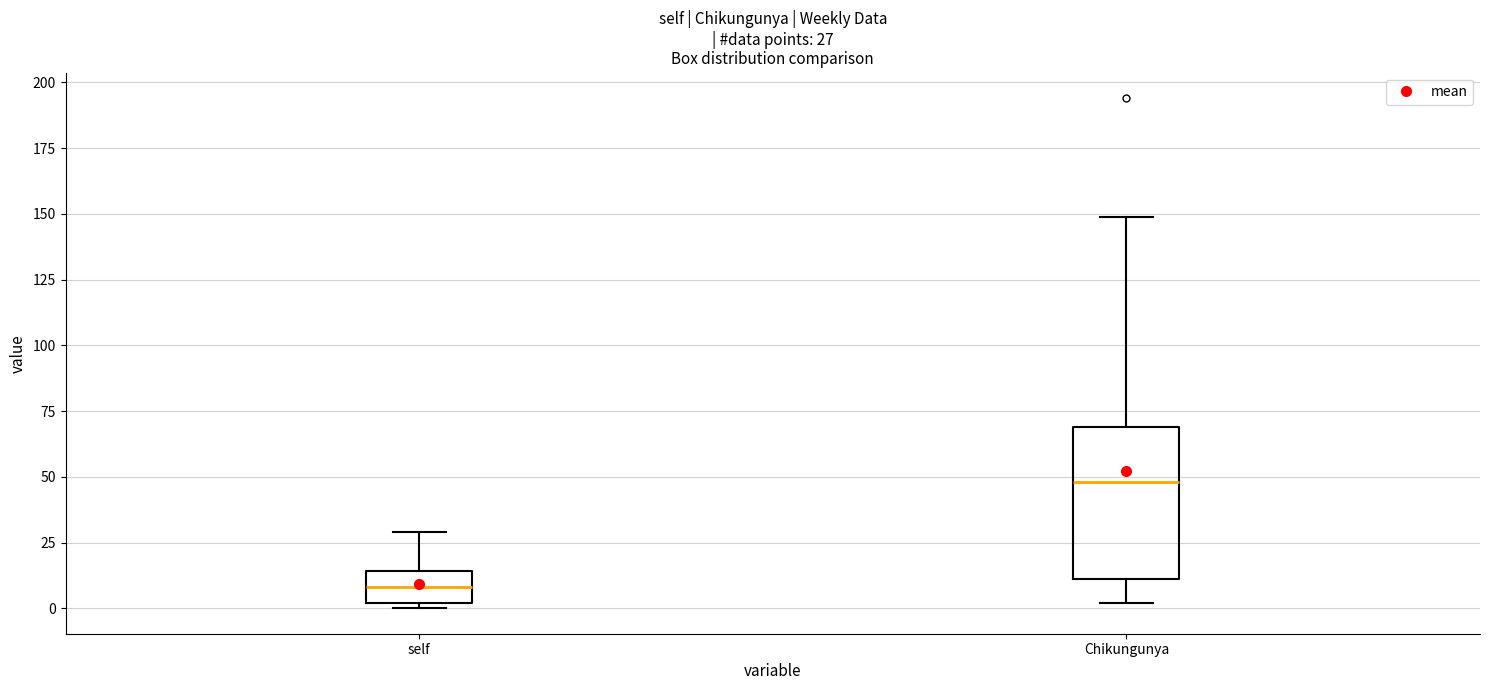

Which box has the highest median line?

Chikungunya